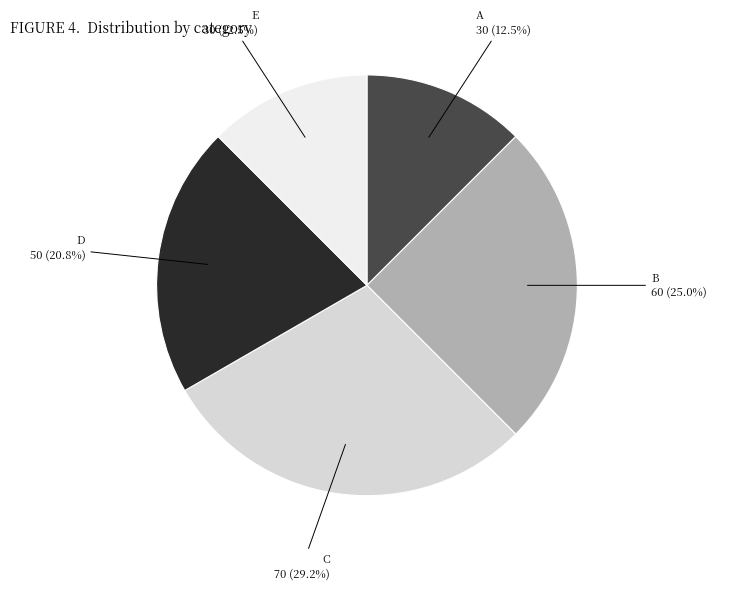

Does any single category account for the majority?

No